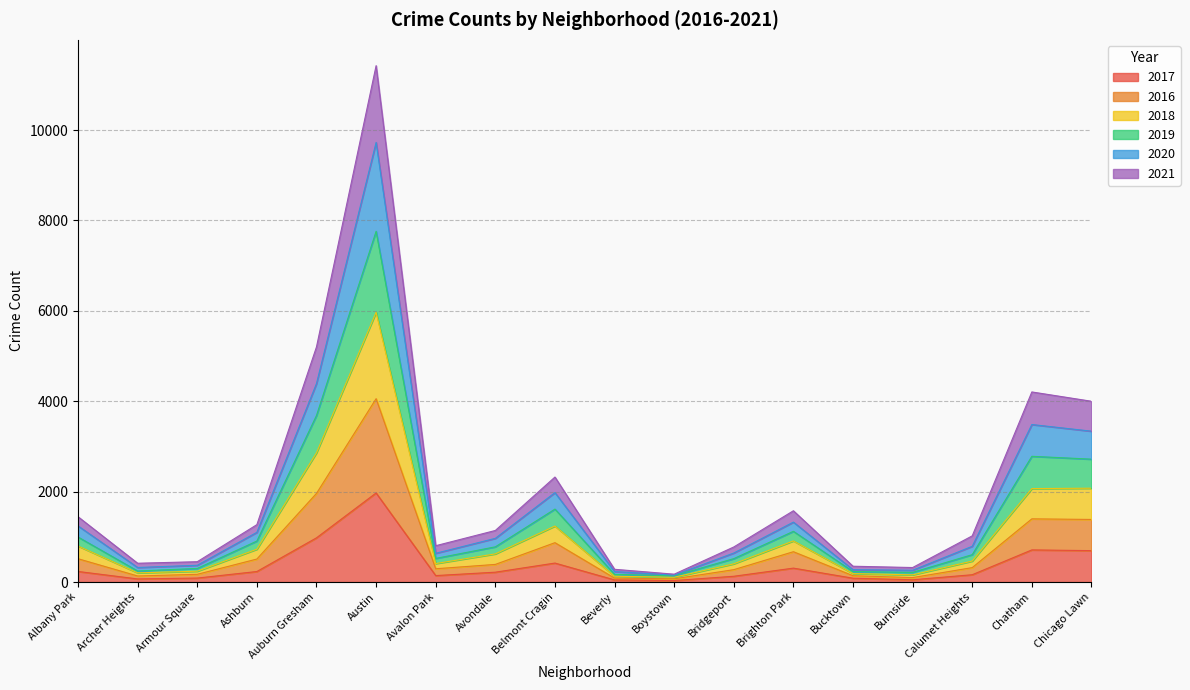

What is the label of the 16th point from the left?

Calumet Heights